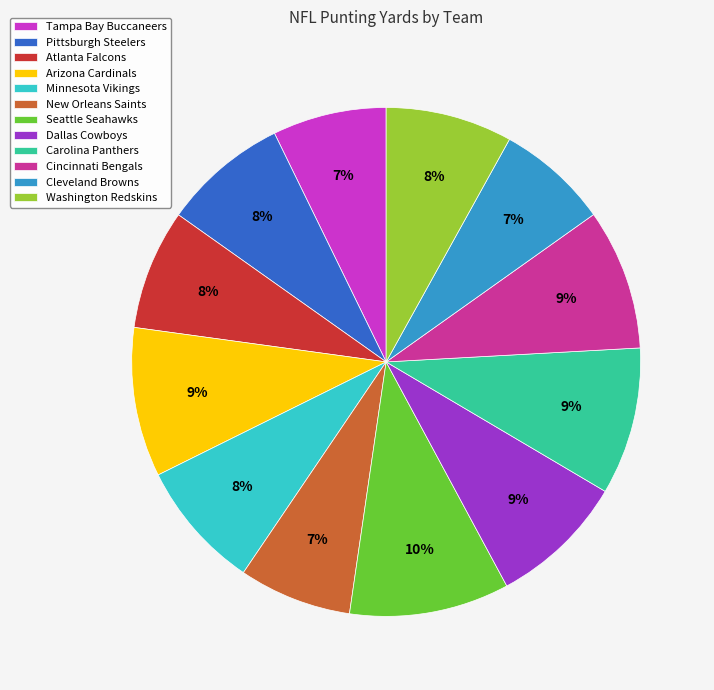

Which slice is the largest?

Seattle Seahawks